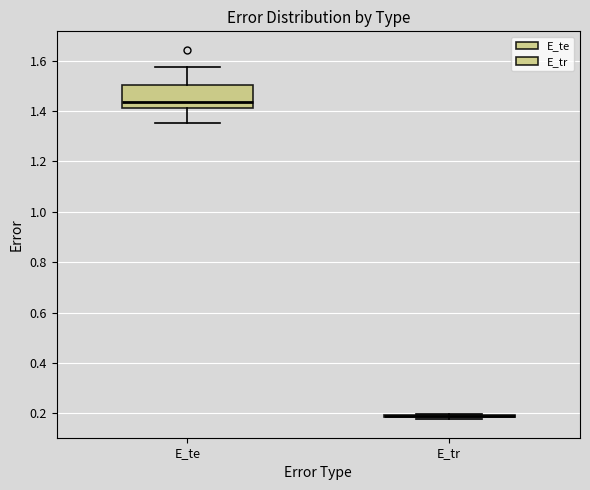

Reading left to right, transcribe this box plot: for each box, give where its median line is, the range the box spans, and where its two whiskers end, as read against the y-axis. The values are not printed on the chart, so give them approximately, as read against the axis.

E_te: median 1.44, box 1.42 to 1.50, whiskers 1.36 to 1.58
E_tr: box collapsed to a line at 0.18, whiskers 0.18 to 0.20